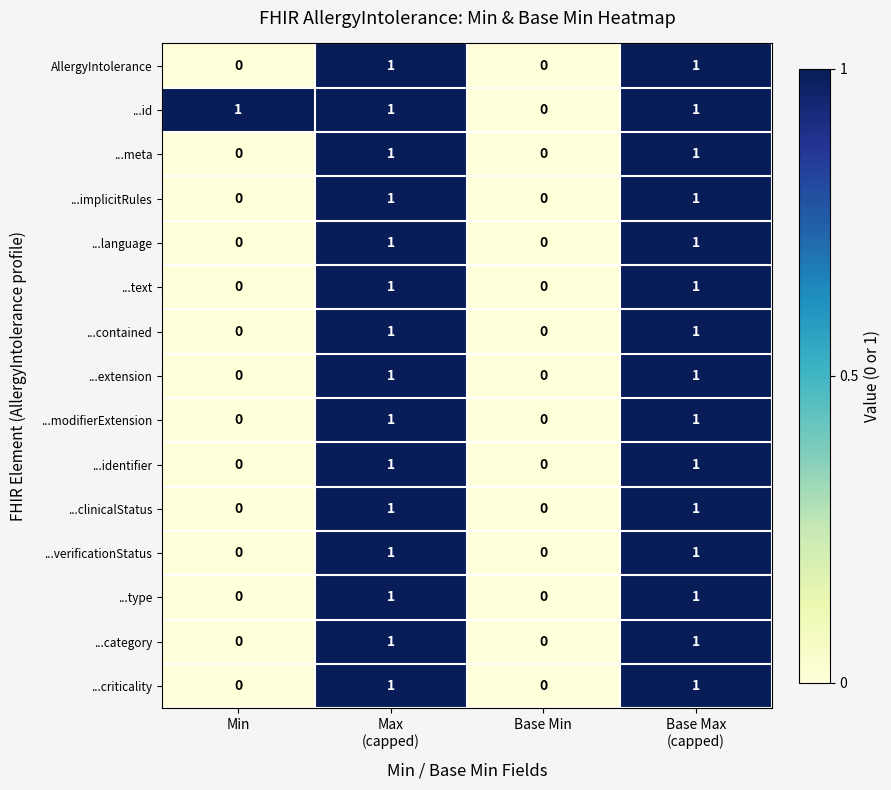

Is it true that ...clinicalStatus equals 0 at Min?

True